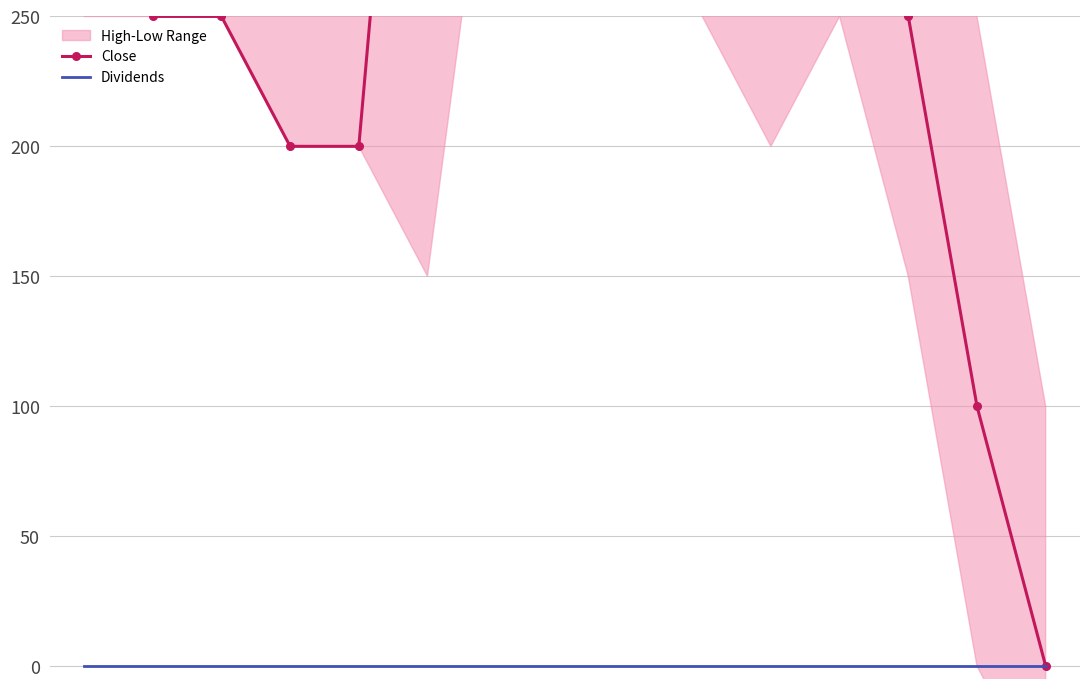

What is the sum of the Close values at 0 and 11?

750.0